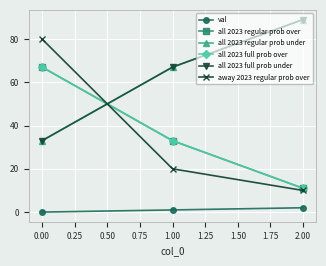

Is this an area chart (filled region under the line)?

No